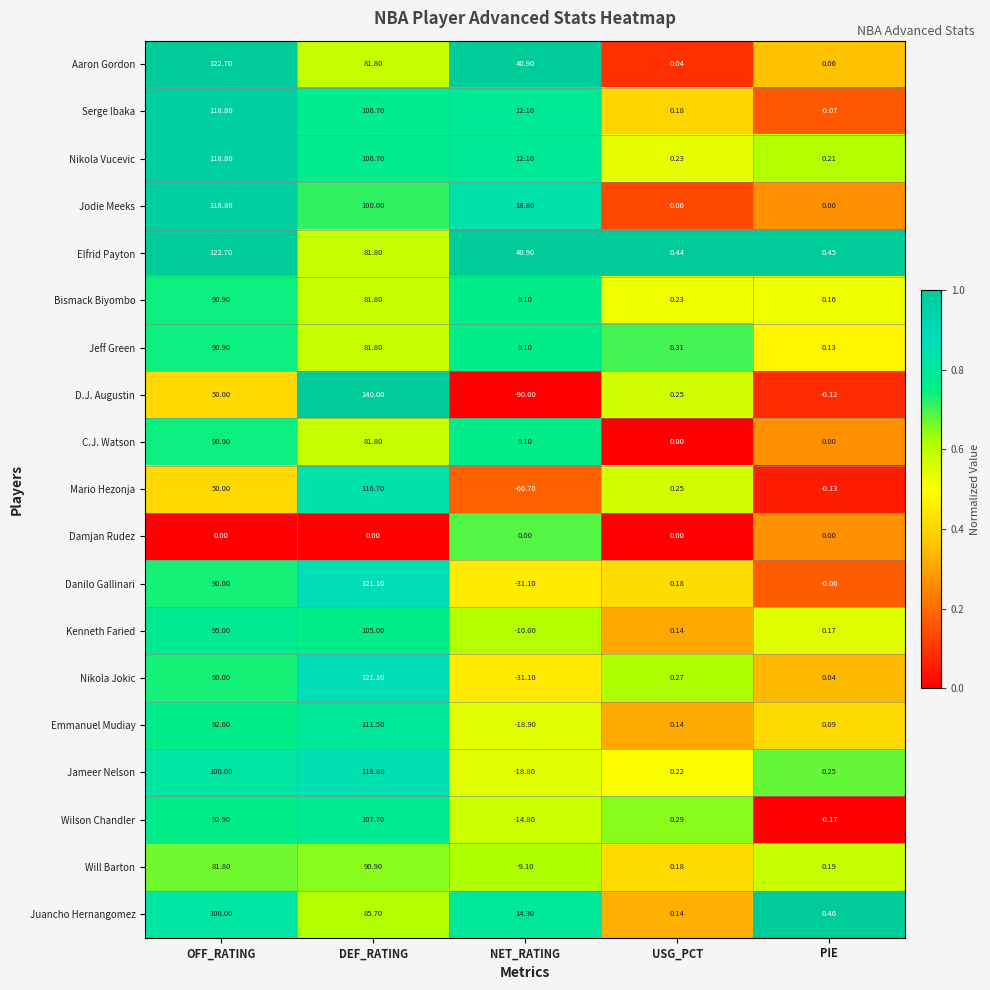

How many data points does each series have?

5